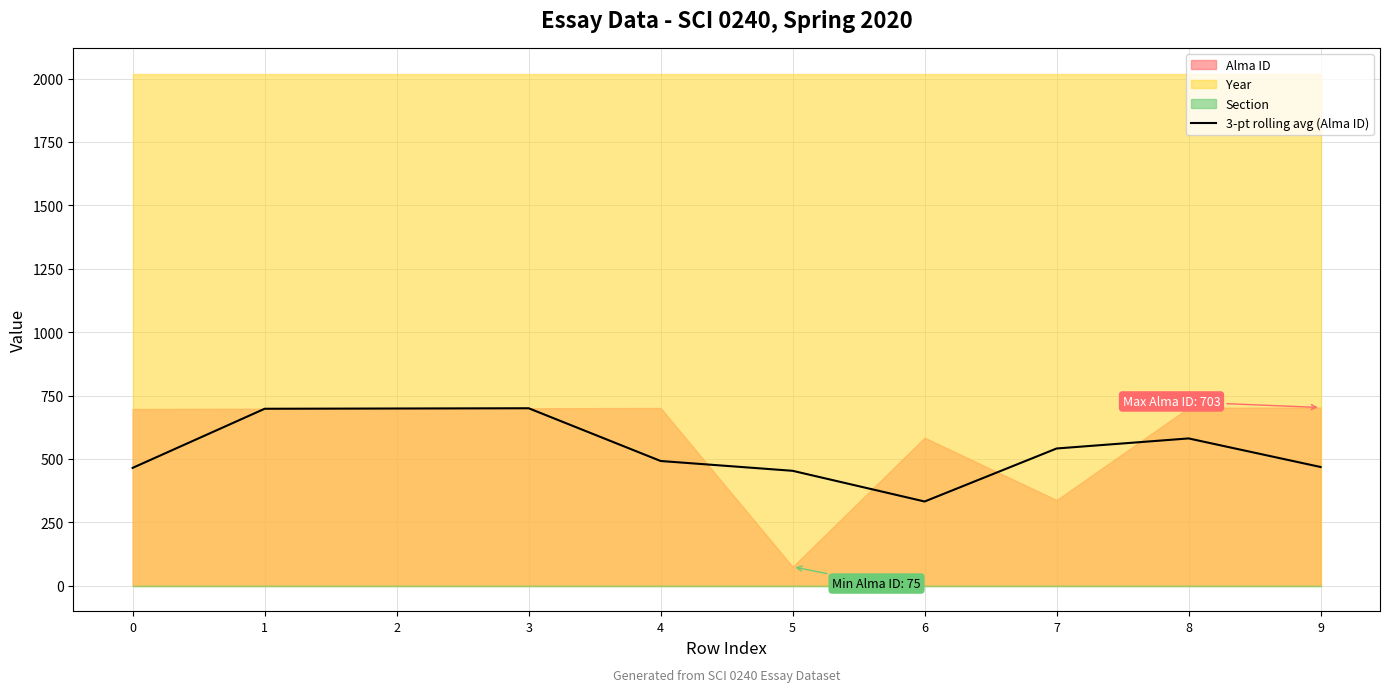

Does the chart have visible grid lines?

Yes